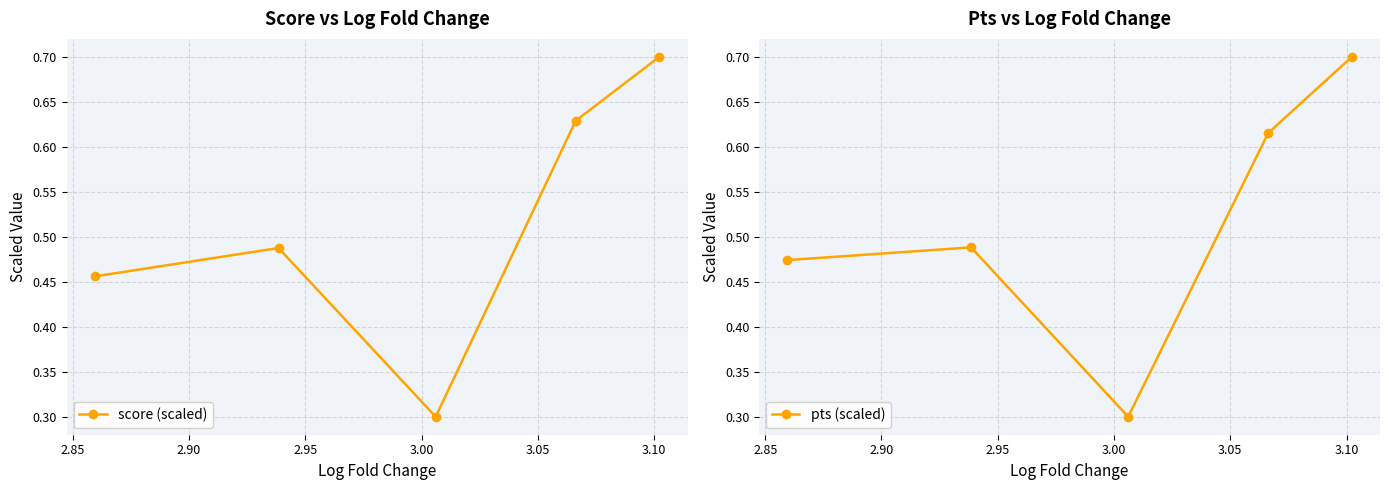

Count the score (scaled) values in the range 0 to 1.

5